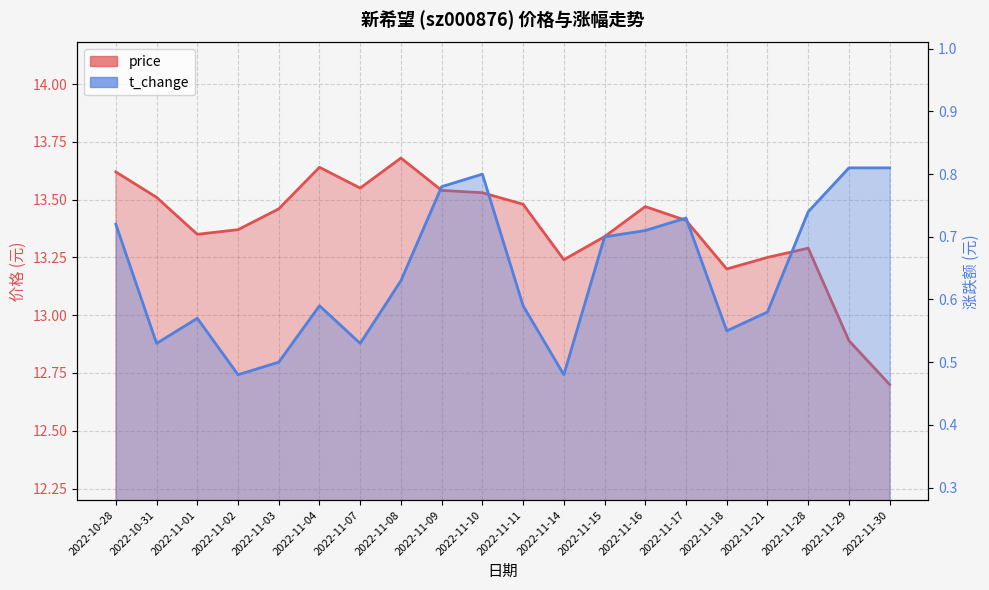

Reading right to left, extract all data points from this chart.

price: 12.7	12.9	13.3	13.2	13.2	13.4	13.5	13.3	13.2	13.5	13.5	13.5	13.7	13.6	13.6	13.5	13.4	13.3	13.5	13.6
t_change: 0.8	0.8	0.7	0.6	0.6	0.7	0.7	0.7	0.5	0.6	0.8	0.8	0.6	0.5	0.6	0.5	0.5	0.6	0.5	0.7